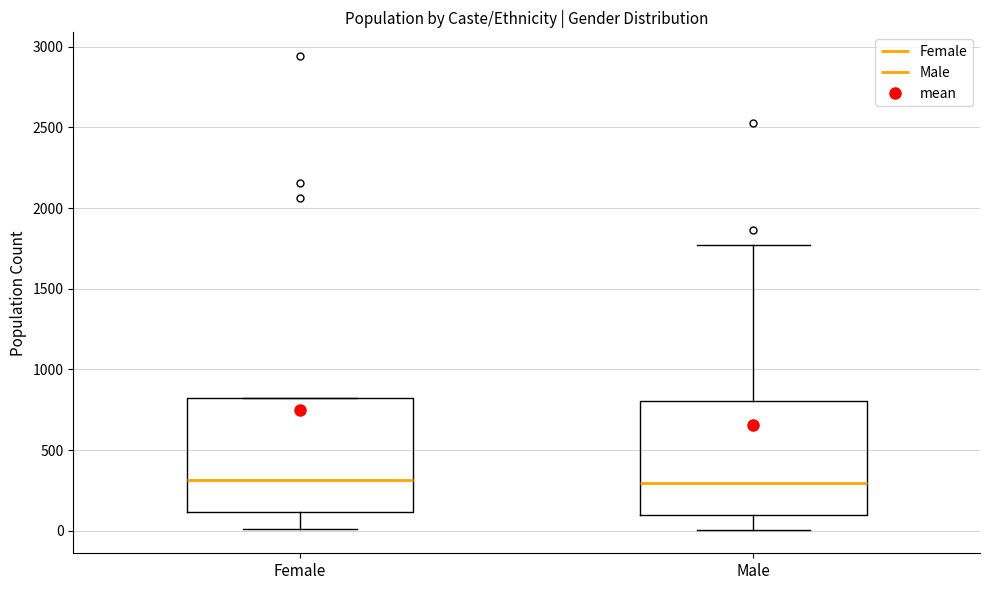

Where does the upper whisker of the box for Male end on the y-axis? The values are not printed on the chart, so give them approximately, as read against the axis.

1750